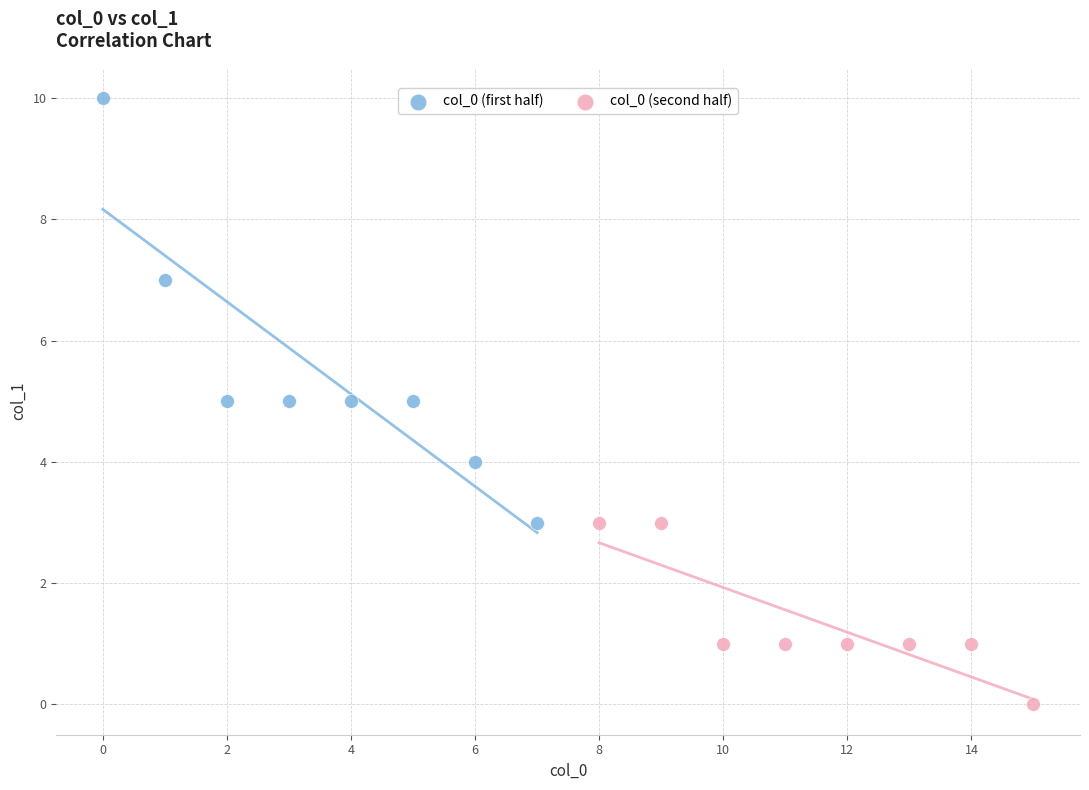

Which series has the largest Y range (max minus min)?

col_0 (first half)